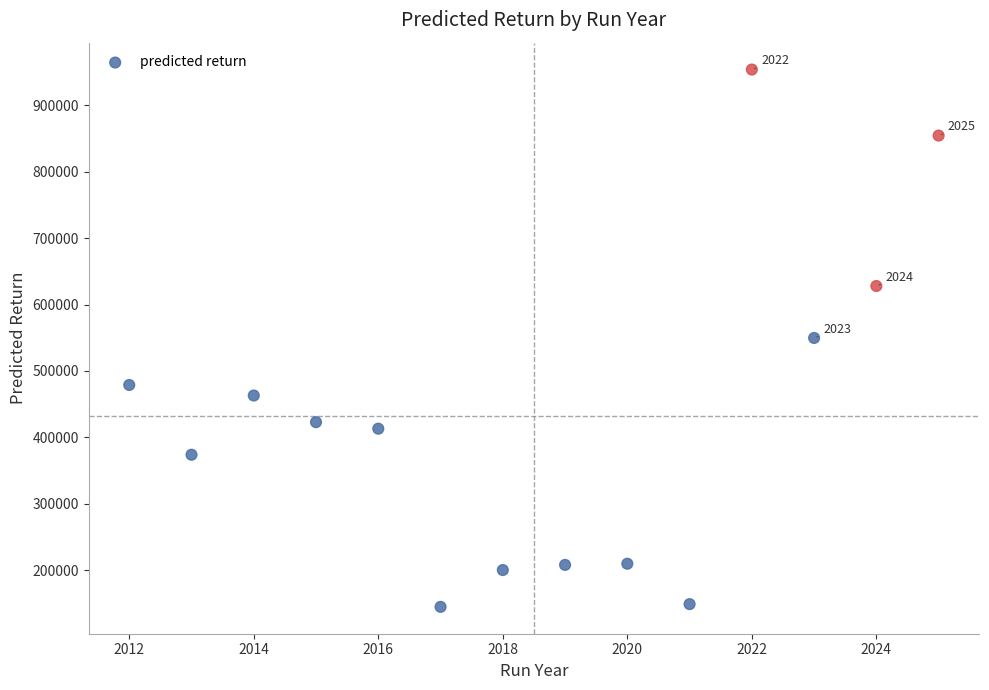

What is the range of X values (max minus min)?

13